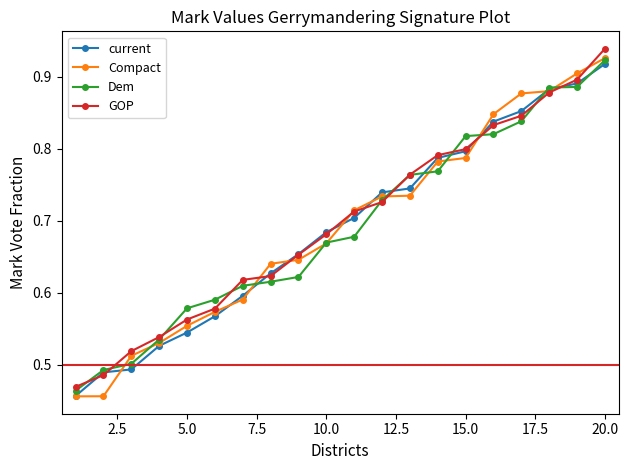

How many Dem values are between 0 and 1?

20